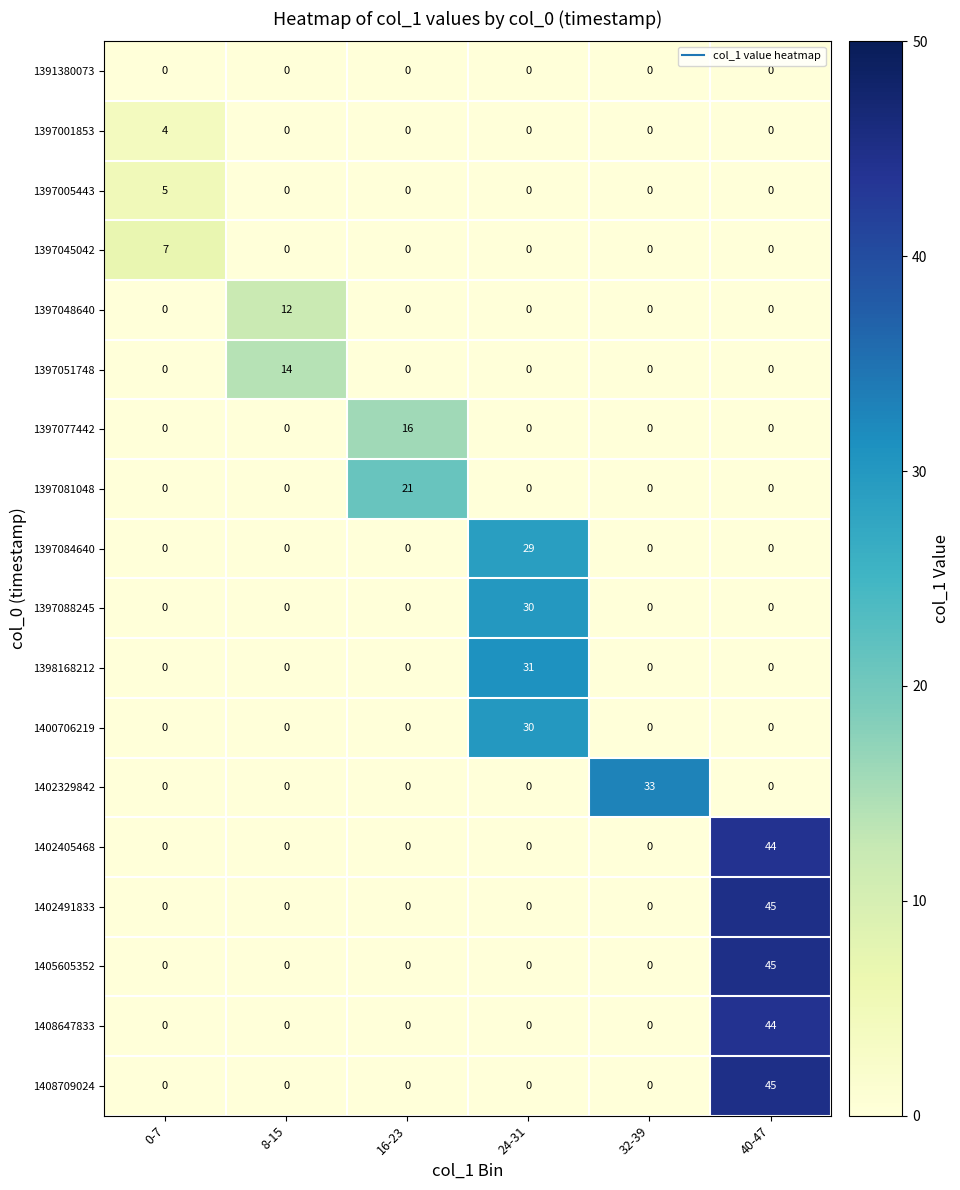

Between 0-7 and 32-39, which series saw the biggest shift?

1402329842